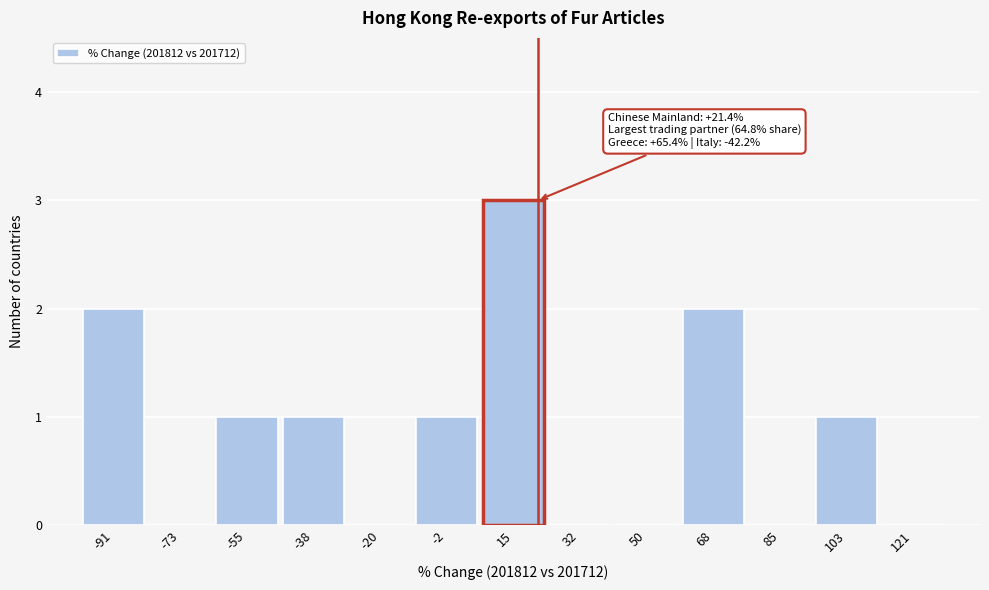

Which range on the x-axis has the tallest bar?

6 to 24